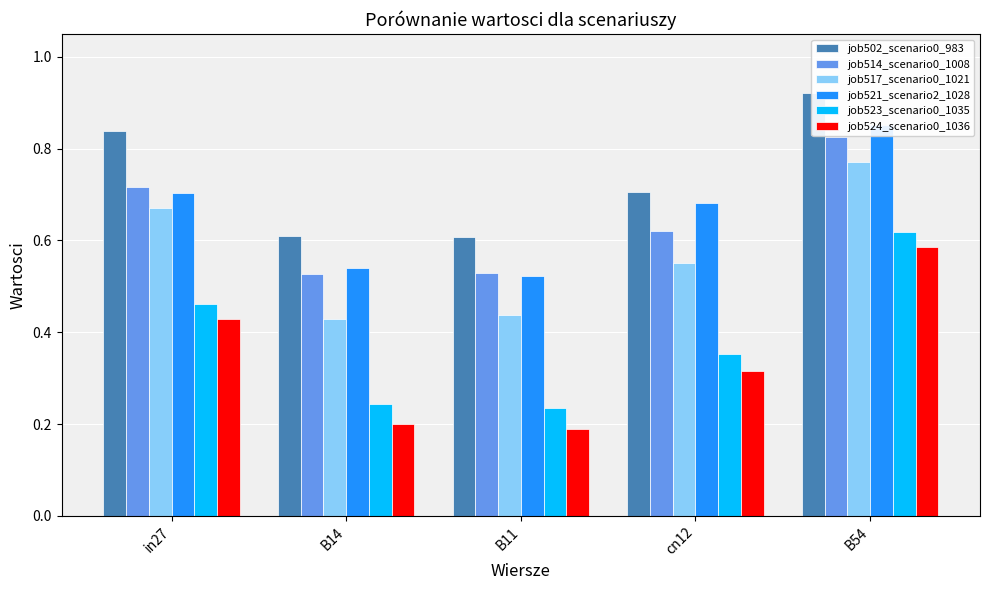

What is the average value of the job514_scenario0_1008 series?

0.6